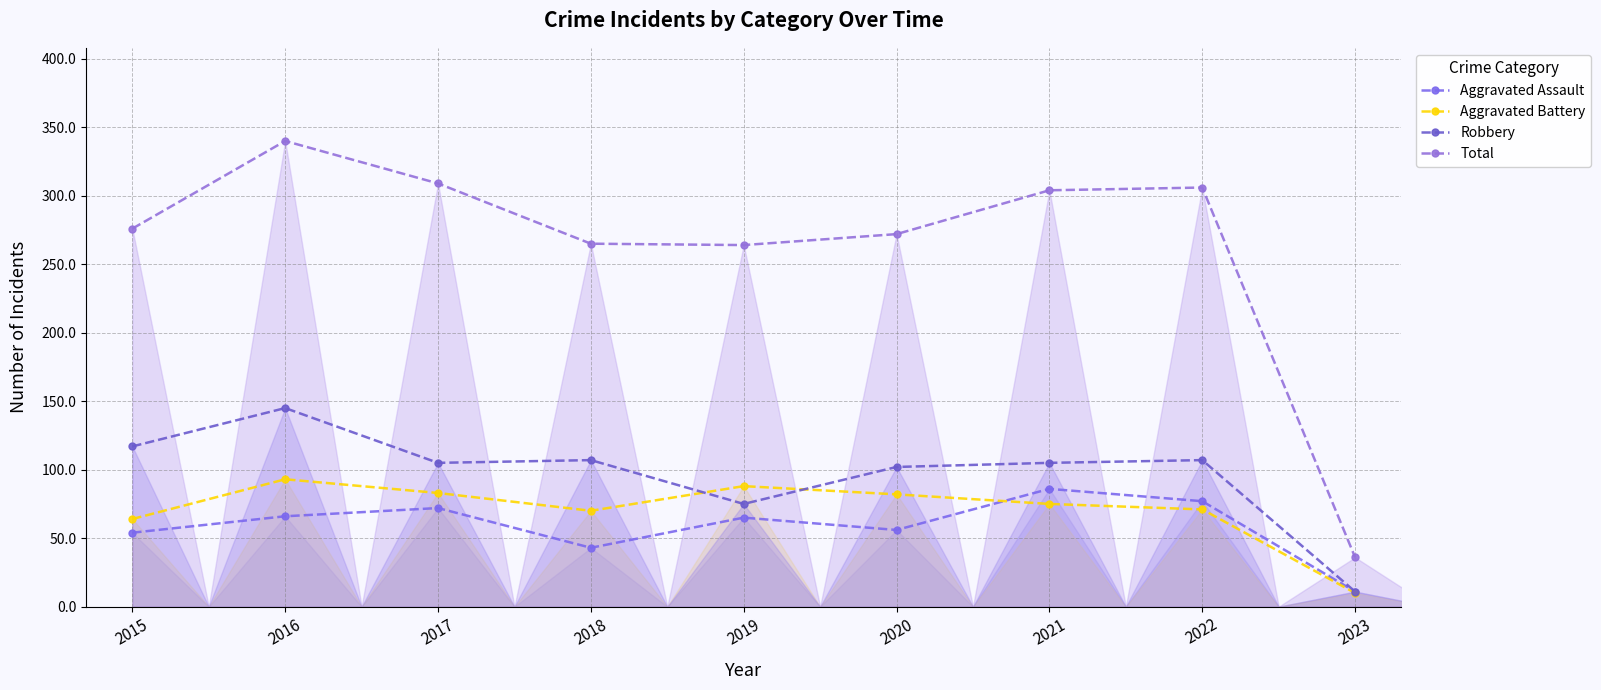

True or false: Total and Aggravated Assault cross at least once.

False